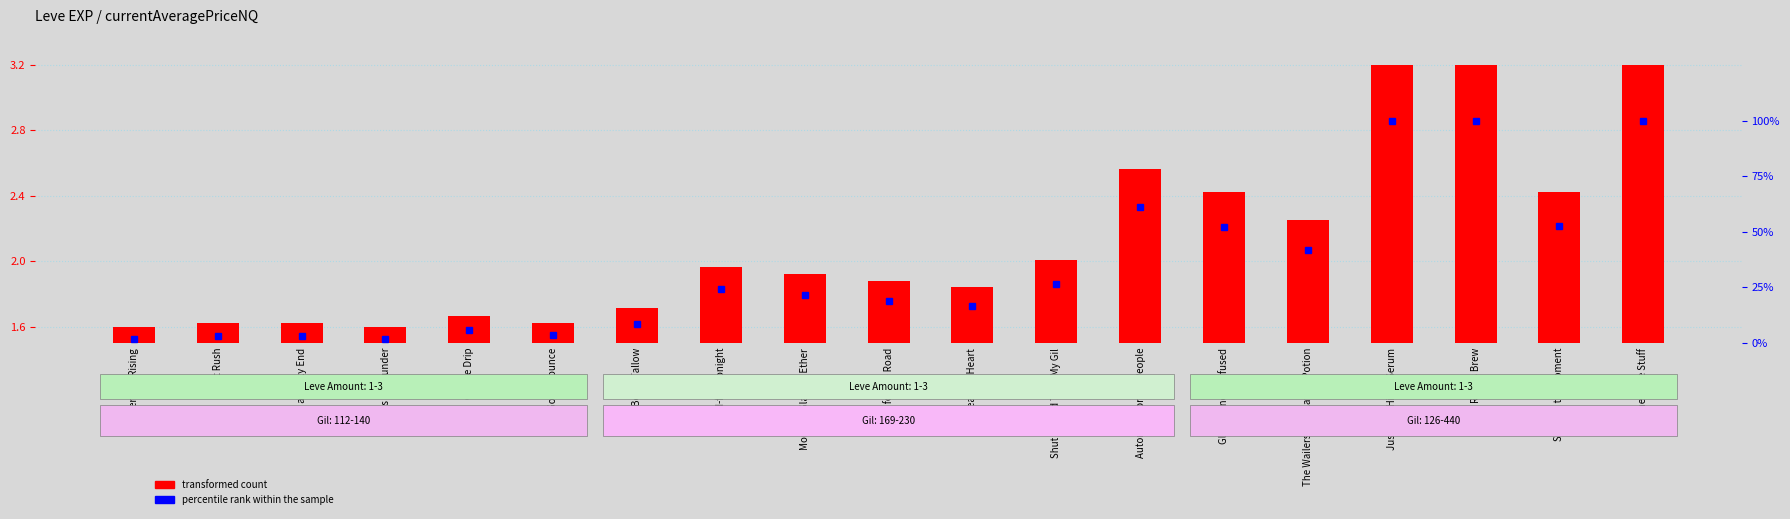

What is the difference between the maximum and minimum values?

1.6